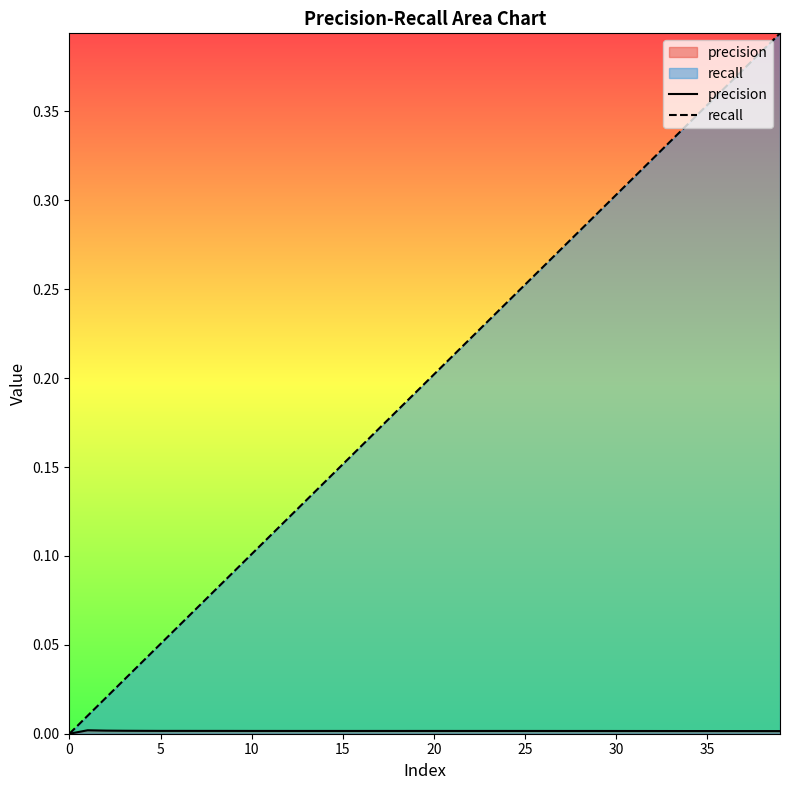

What is the difference between the highest and lowest values at 23?

0.2